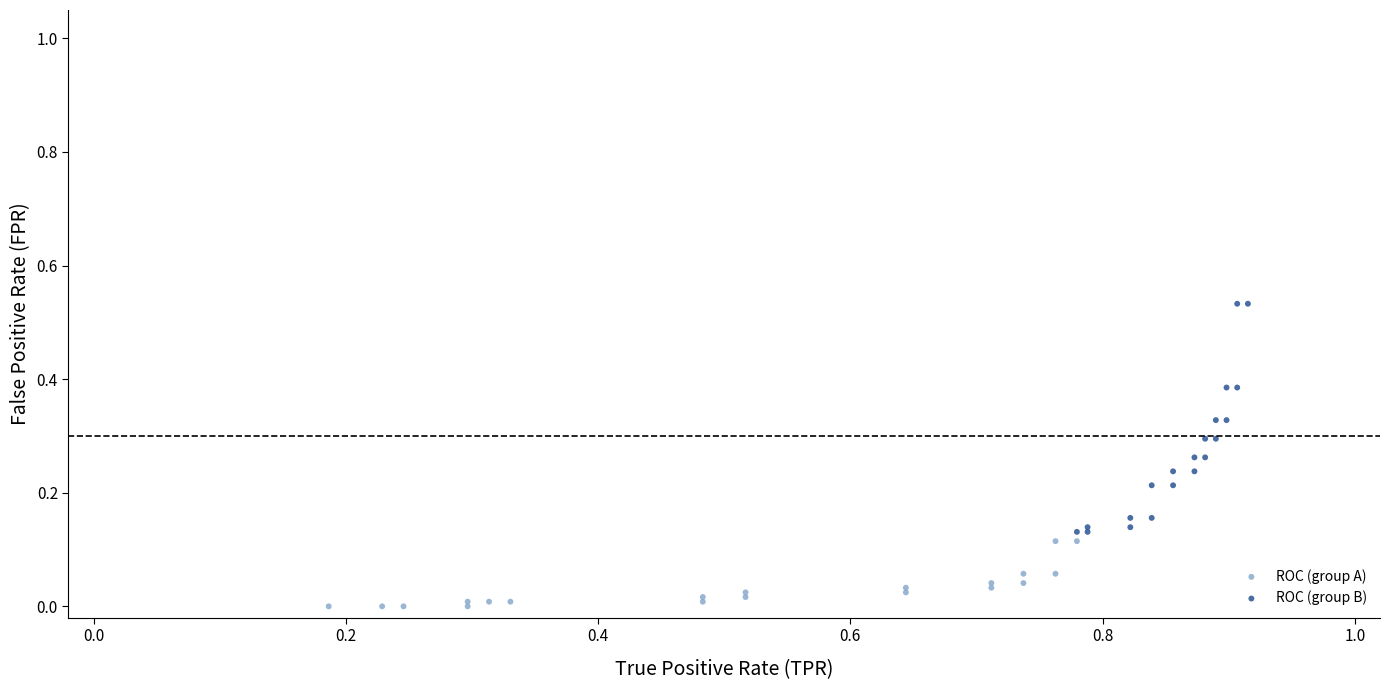

Which series has the widest spread of Y values?

ROC (group B)